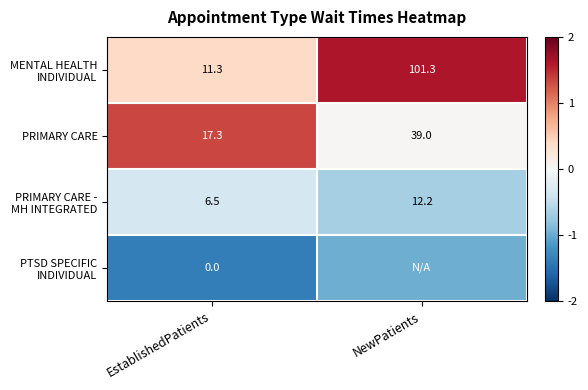

List the labels in order of PRIMARY CARE value, largest first.

NewPatients, EstablishedPatients